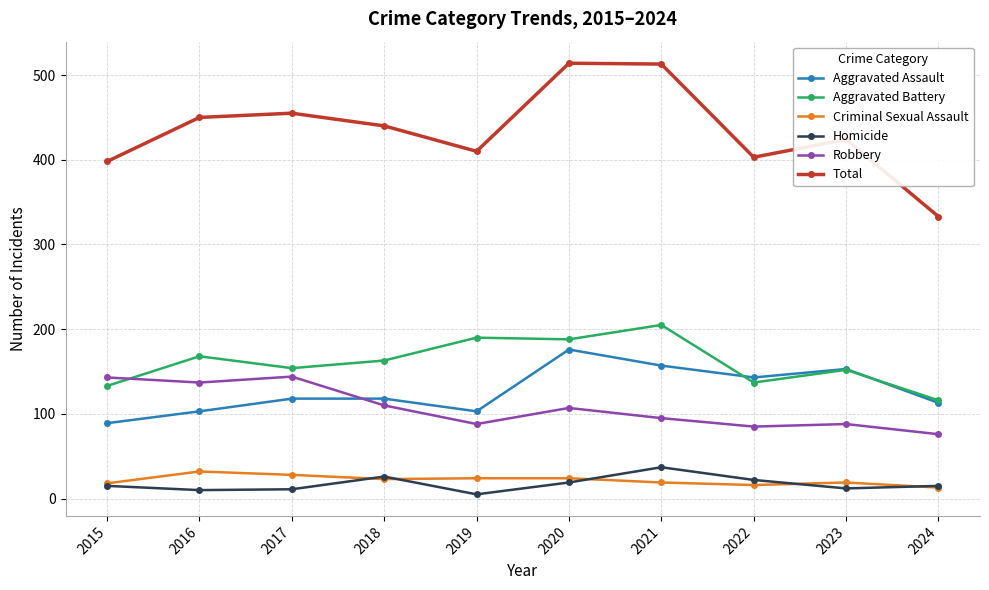

What value does the Criminal Sexual Assault series have at 2017, to the nearest 5?

30